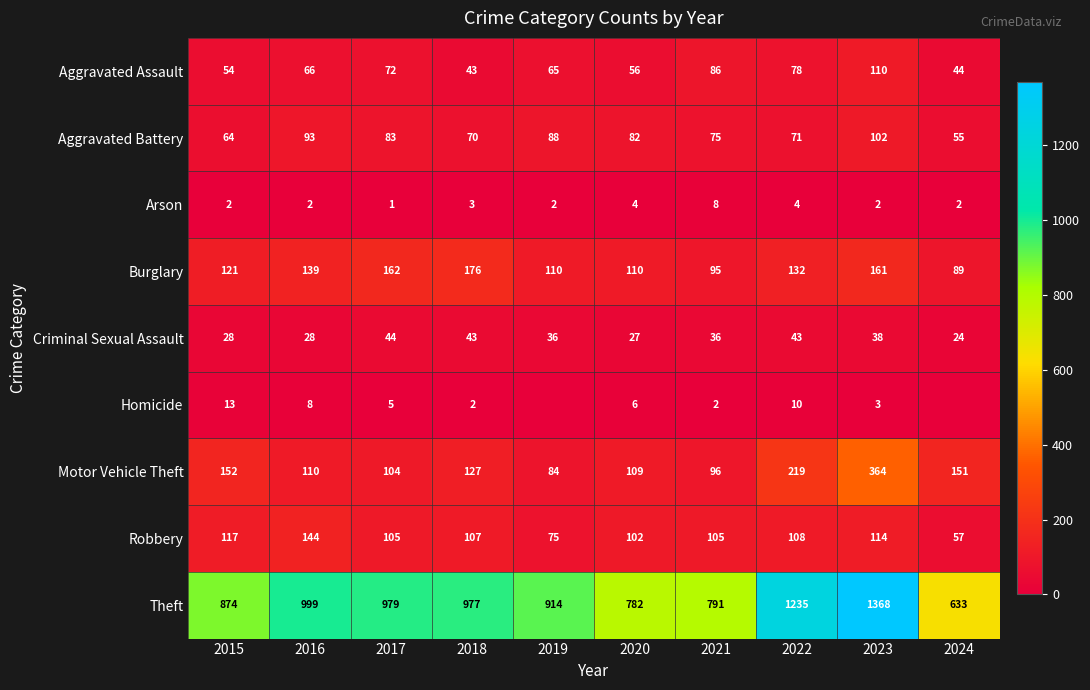

The value of Criminal Sexual Assault at 2015 is 28. True or false?

True